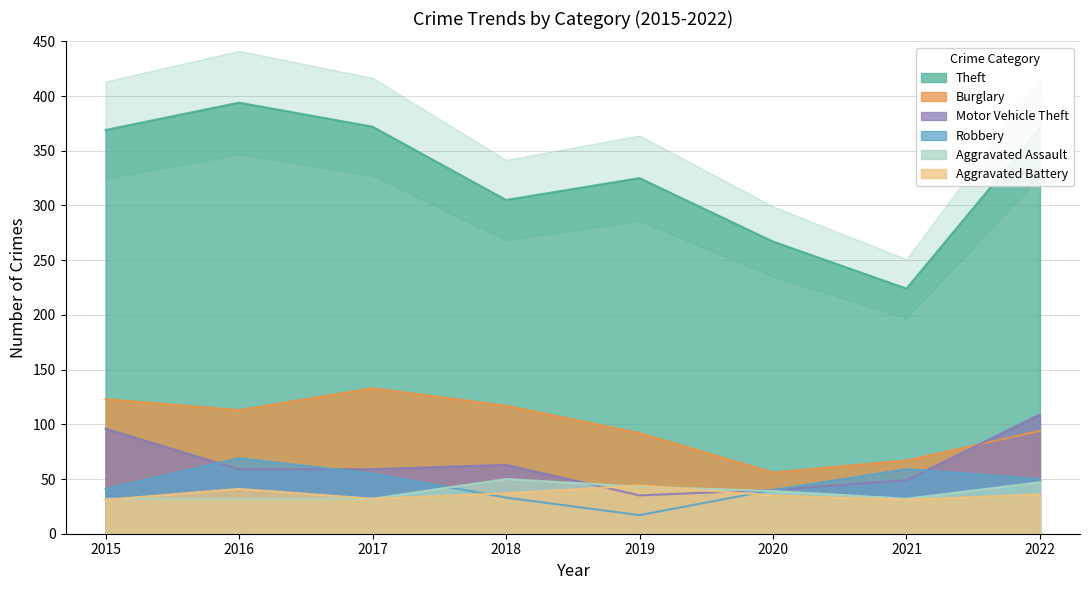

Is it true that Aggravated Assault equals 19 at 2015?

False